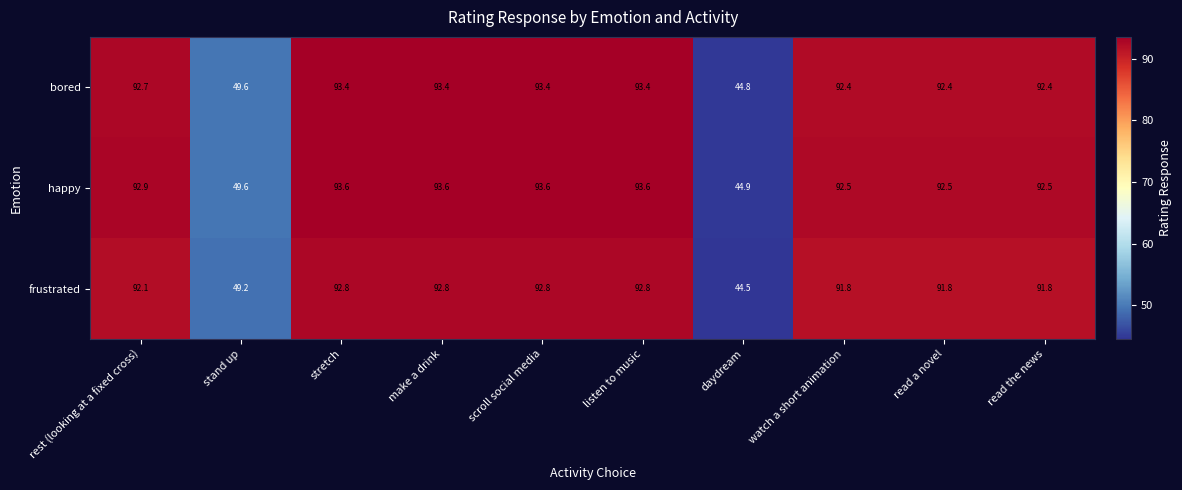

Rank the series by their average value, from lowest to highest.

frustrated, bored, happy